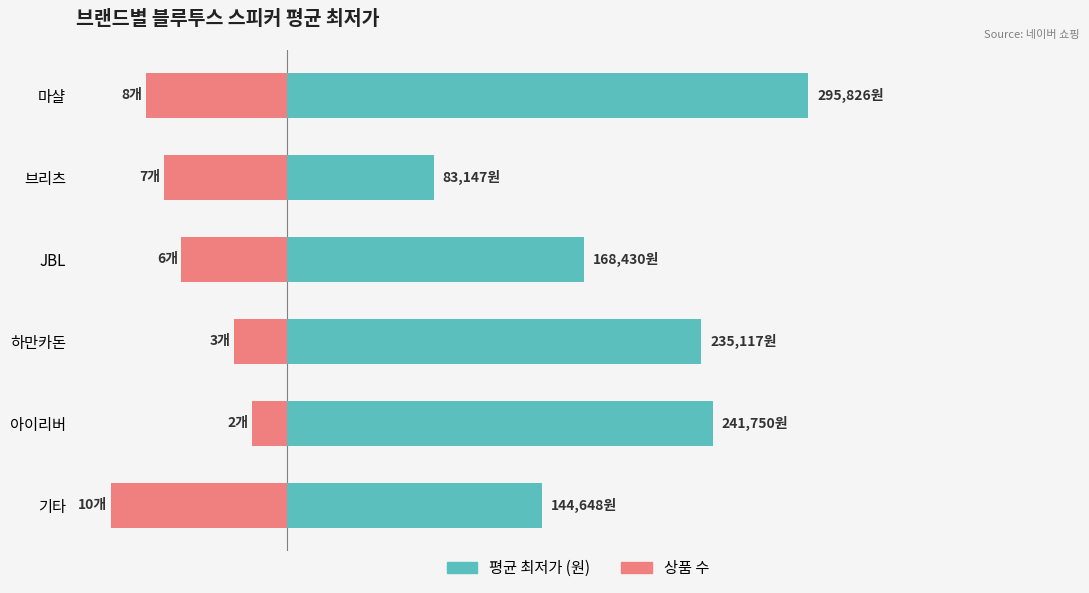

What is the maximum value for 상품 수 (×10,000)?

-20000